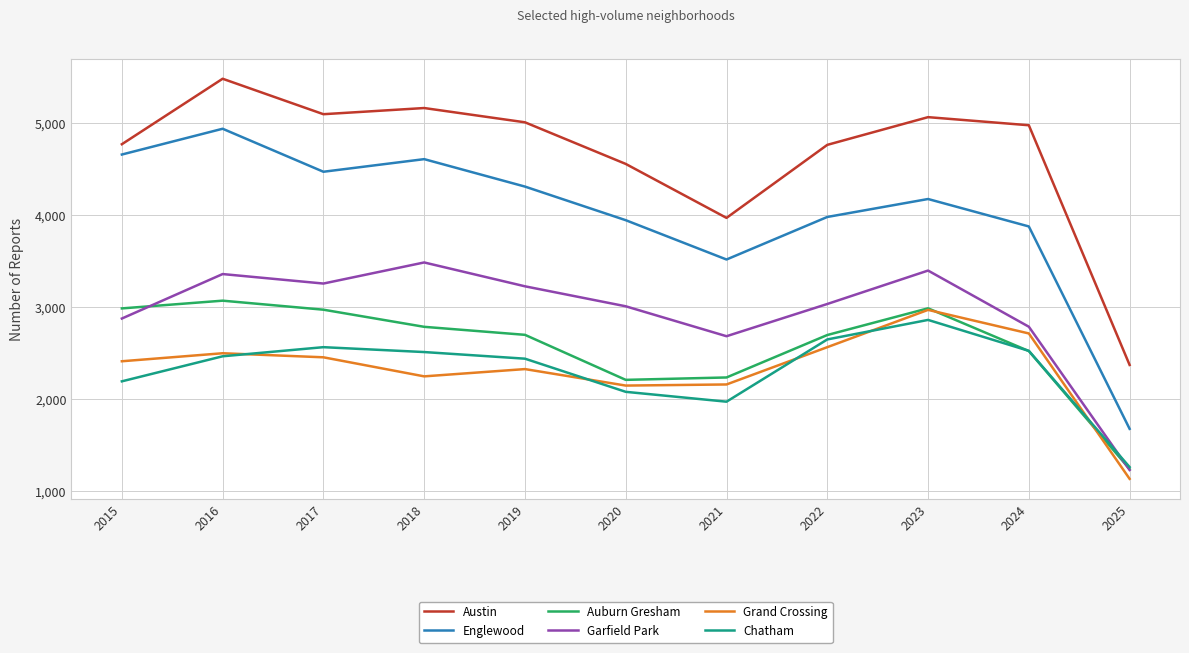

True or false: Austin and Grand Crossing cross at least once.

False